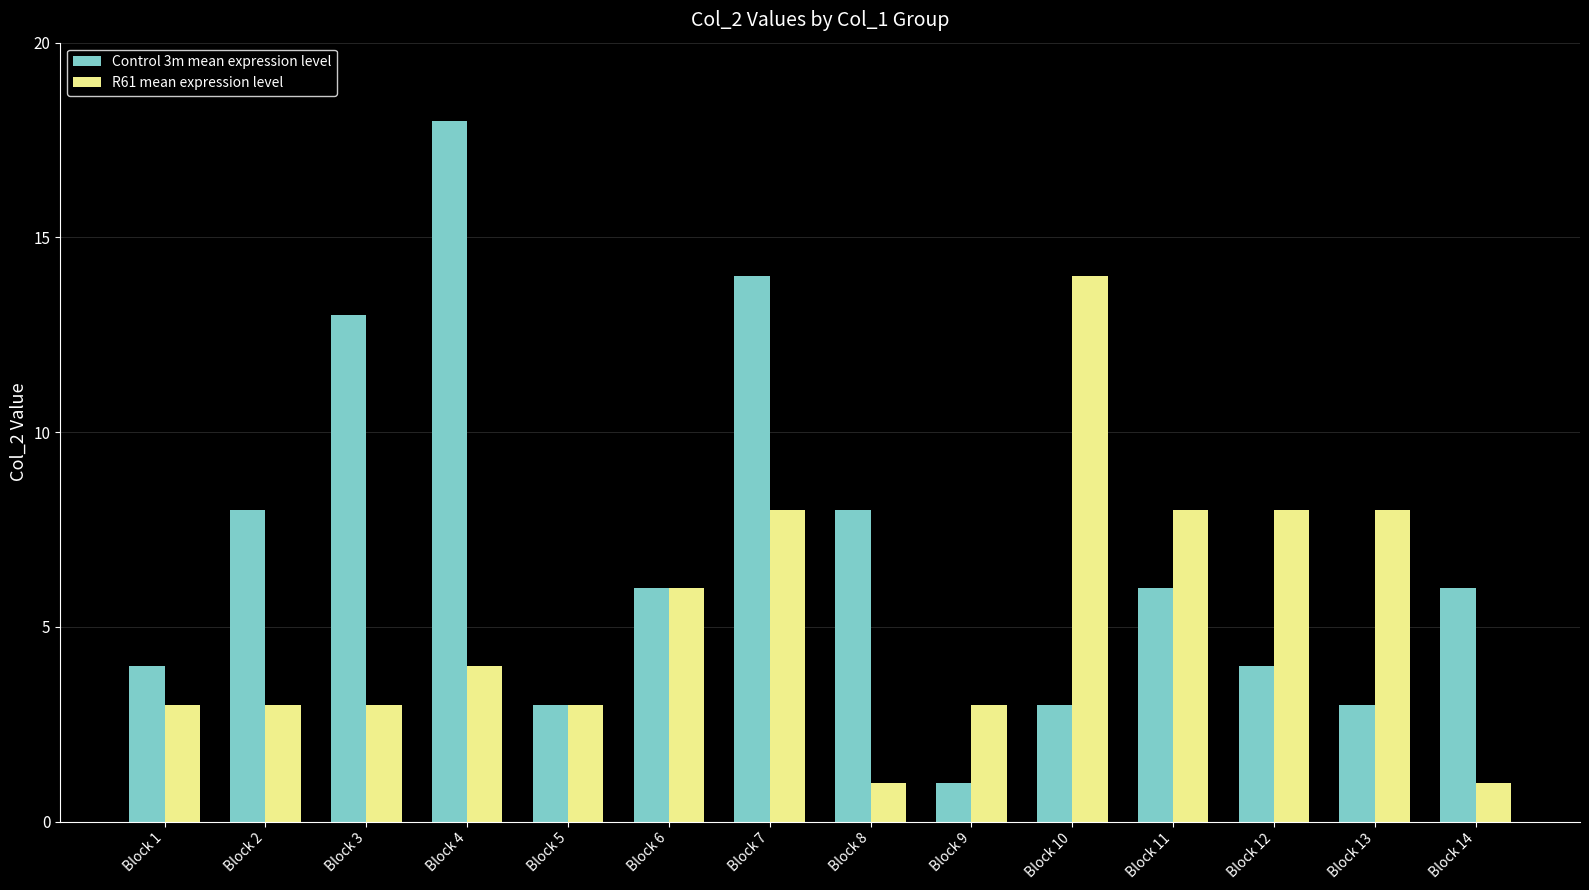

Which series has the largest total across all categories?

Control 3m mean expression level